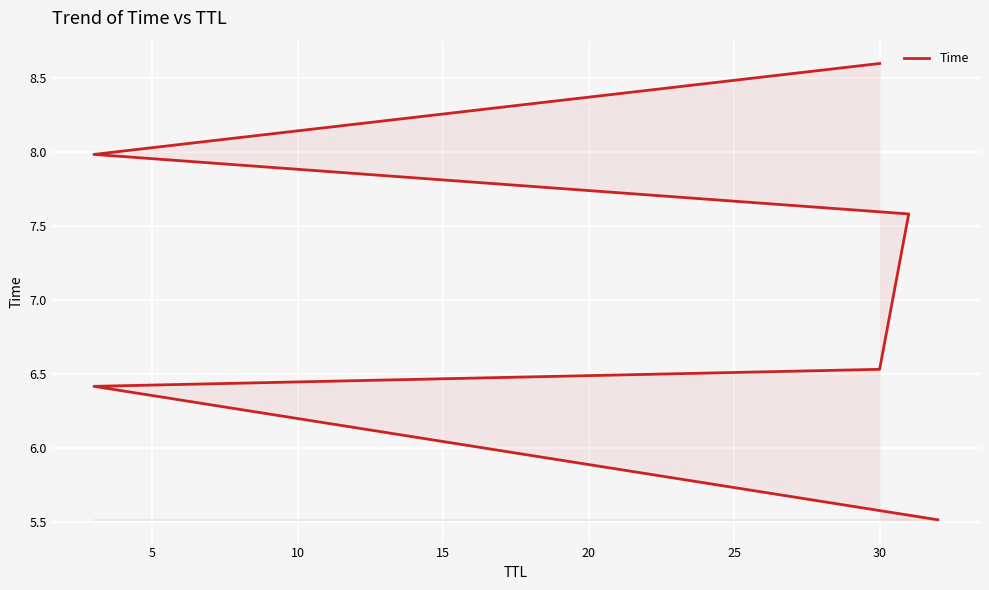

What is the maximum value shown in the chart?

8.6